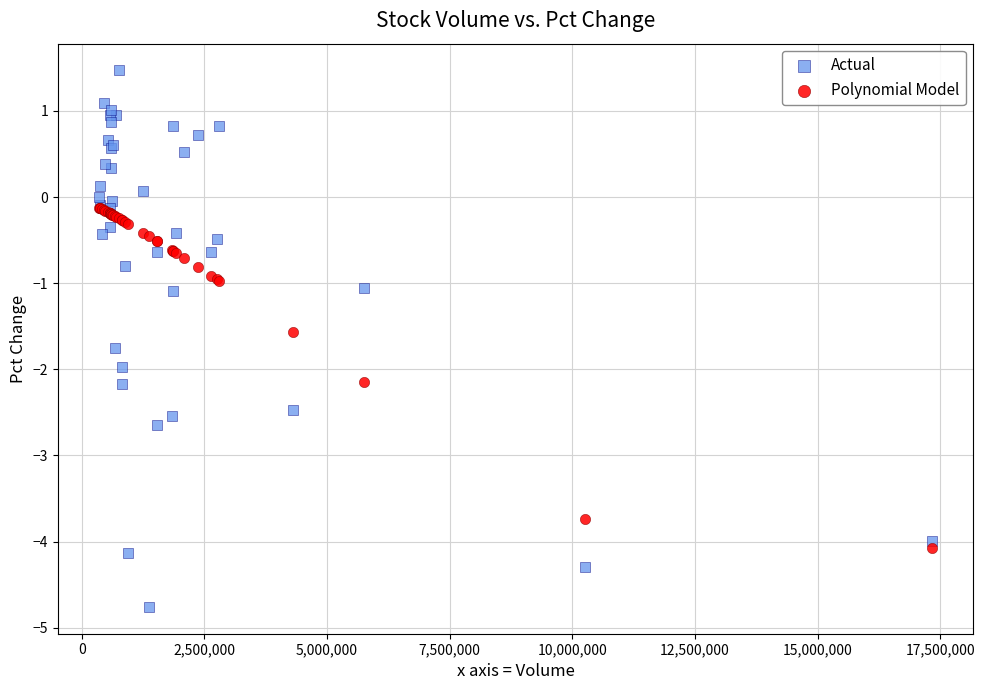

Which series has the largest Y range (max minus min)?

Actual